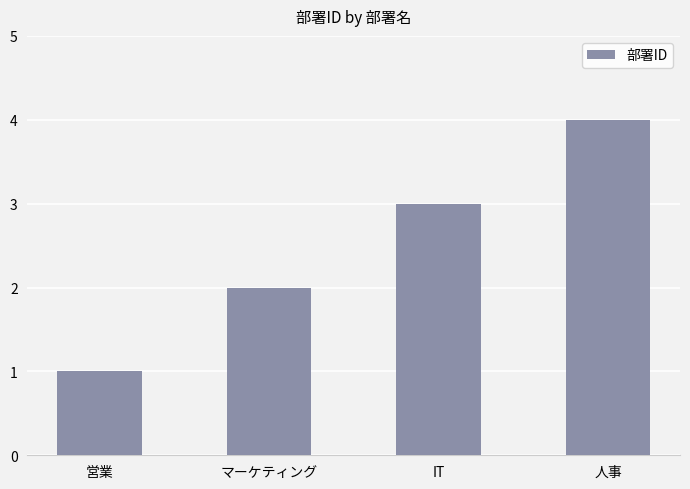

Which label corresponds to the smallest value in the chart?

営業